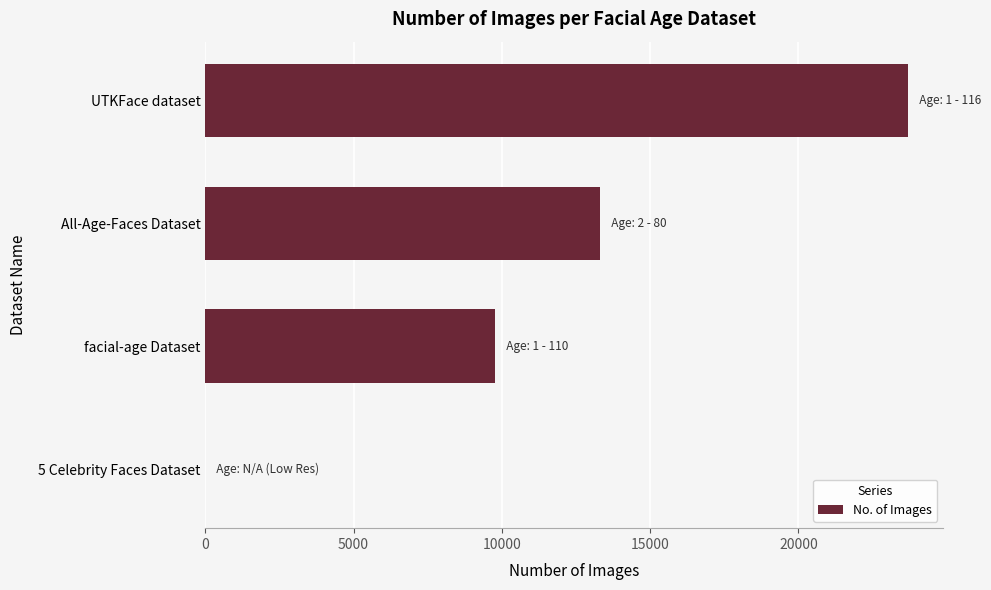

How many data points does each series have?

4